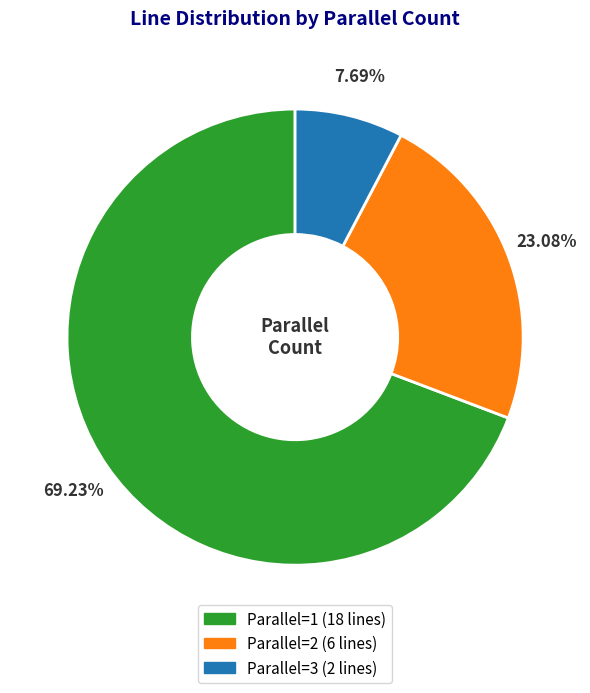

Does any single category account for the majority?

Yes